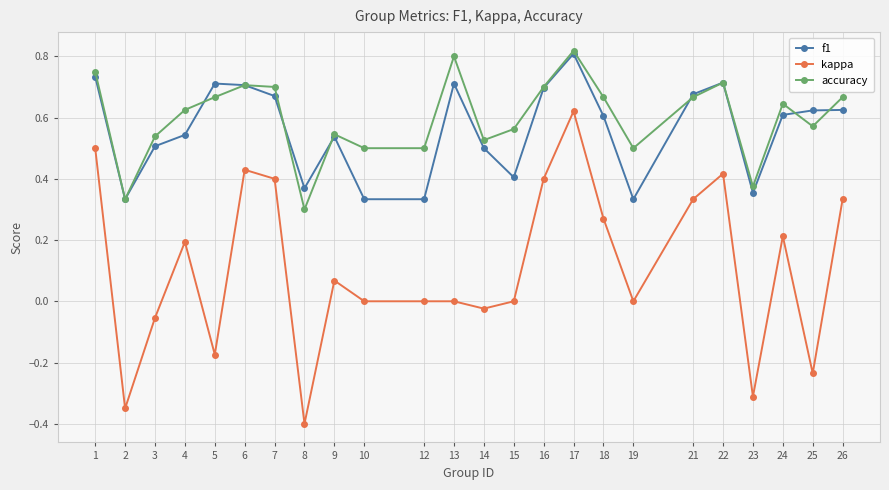

How many distinct data groups are displayed?

3